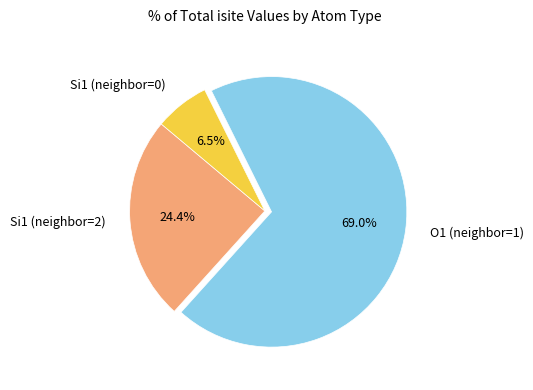

What portion of the pie excludes Si1 (neighbor=2)?

75.6%